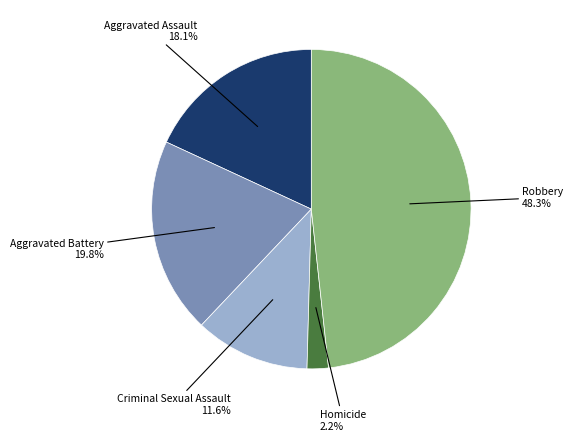

Does any single category account for the majority?

No